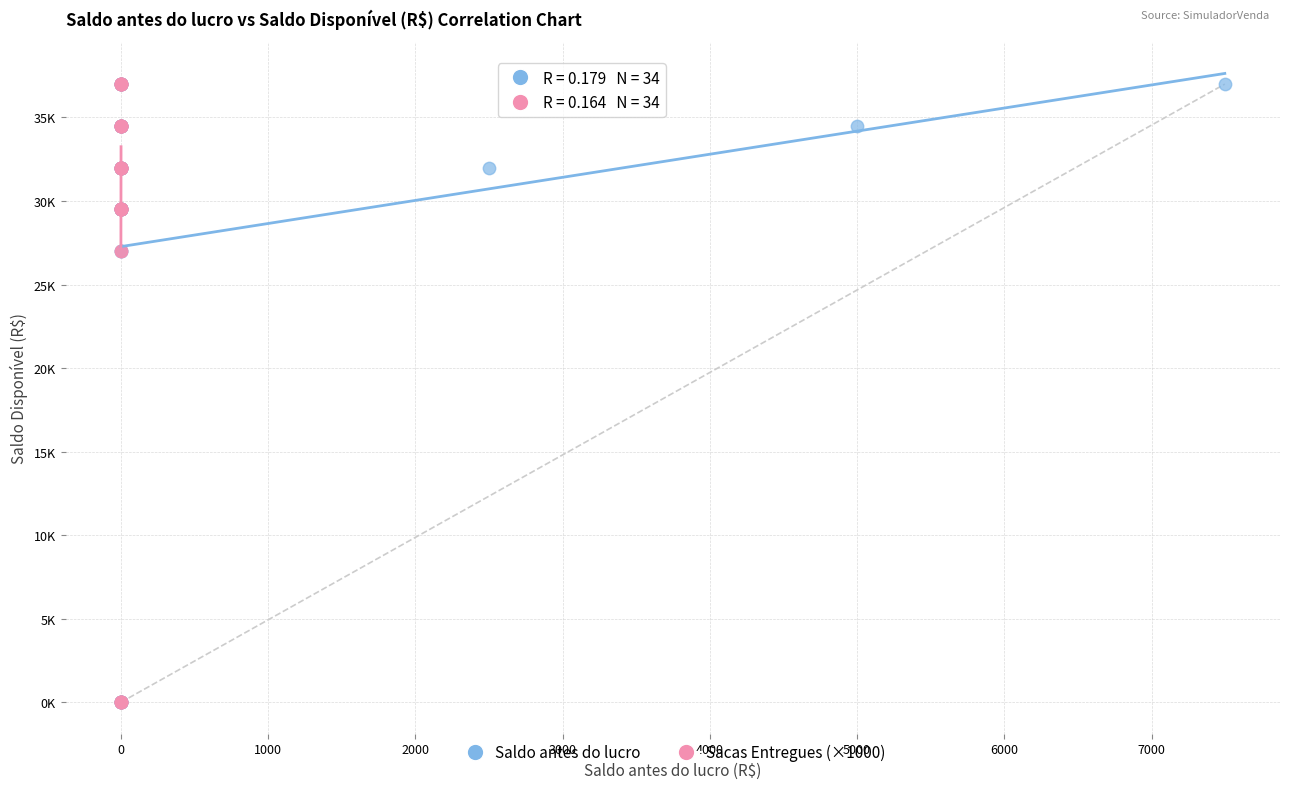

What are all the series names shown in the legend?

Saldo antes do lucro, Sacas Entregues (×1000)